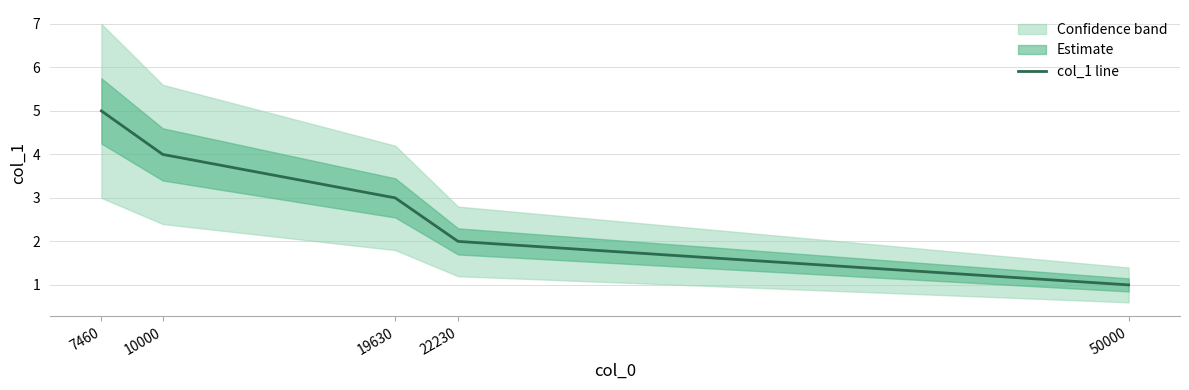

Does the chart display data point markers on the line(s)?

No